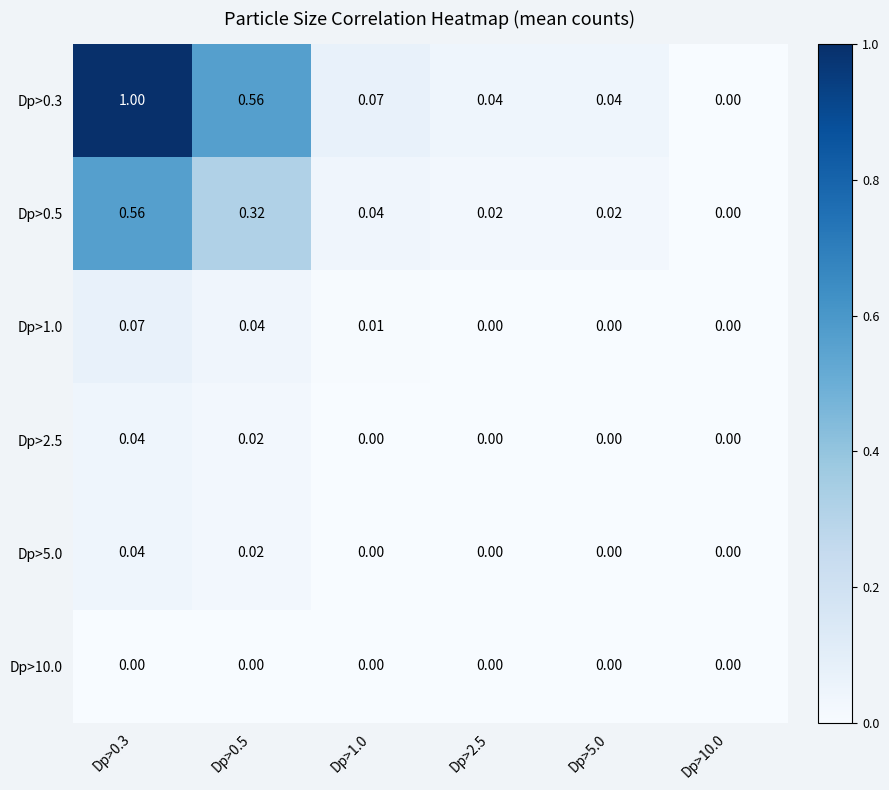

Is the value of Dp>10.0 at Dp>1.0 greater than the value of Dp>0.5 at Dp>2.5?

No